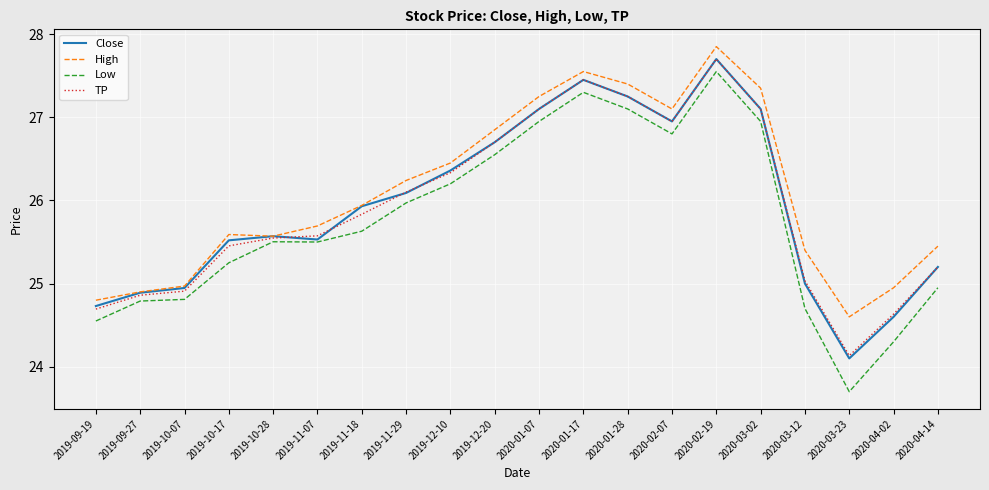

What position from the left is 2020-02-07?

14